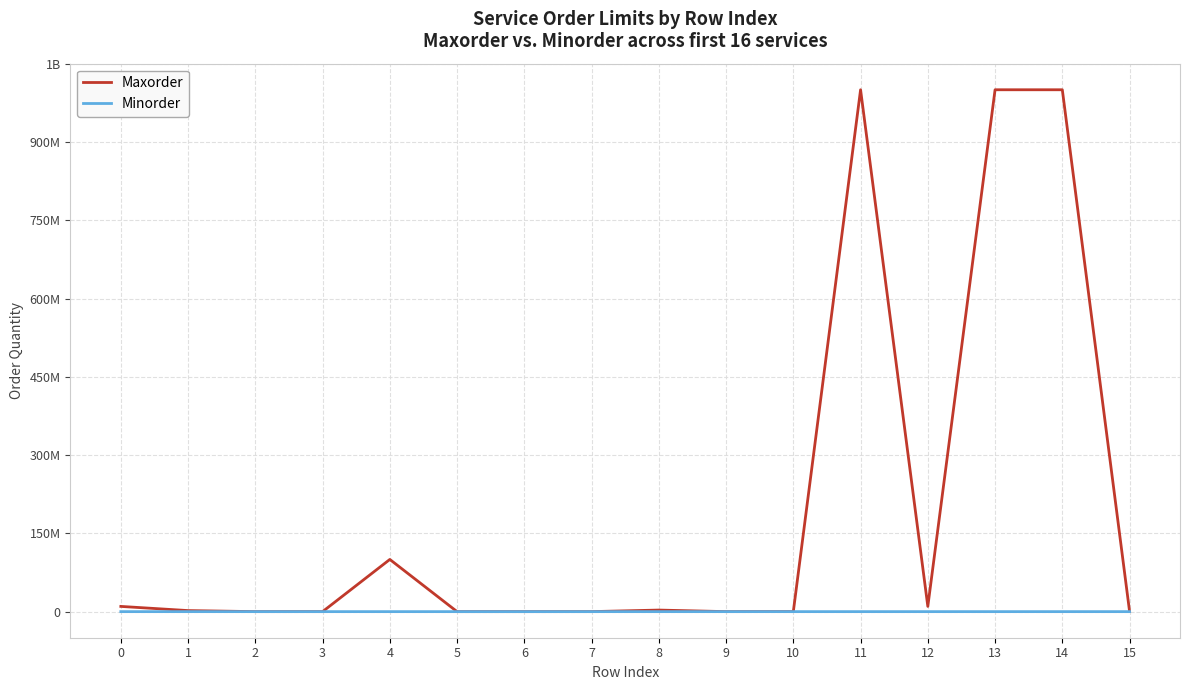

Rank the series at 14 from highest to lowest value.

Maxorder, Minorder